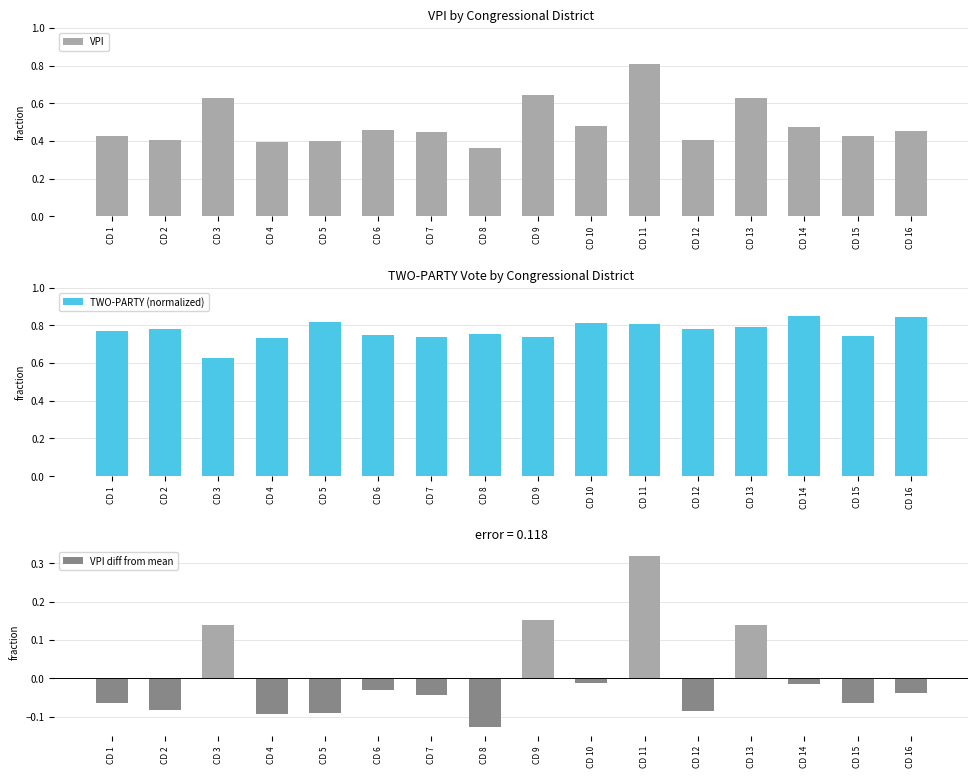

What is the sum of the TWO-PARTY (normalized) values at CD 14 and CD 7?

1.6